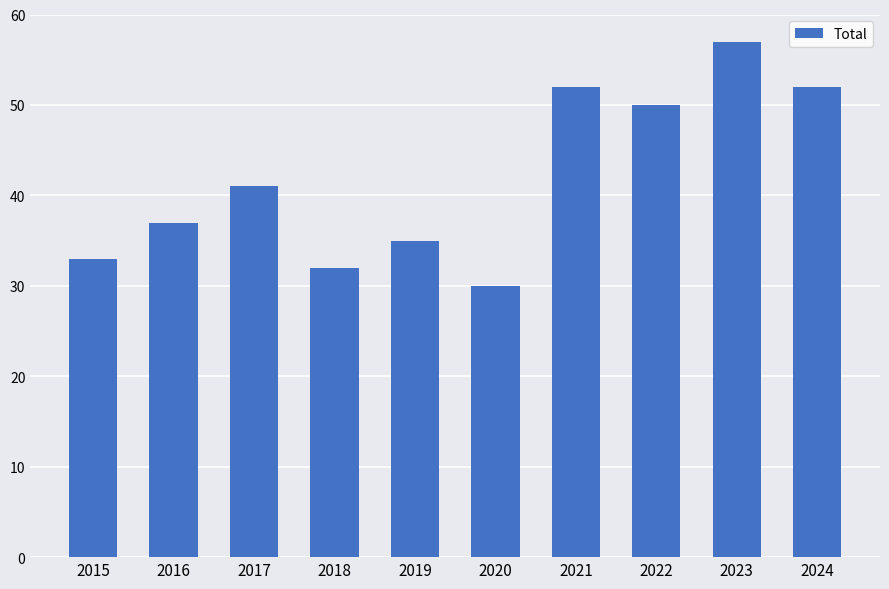

How many bars are there in total?

10